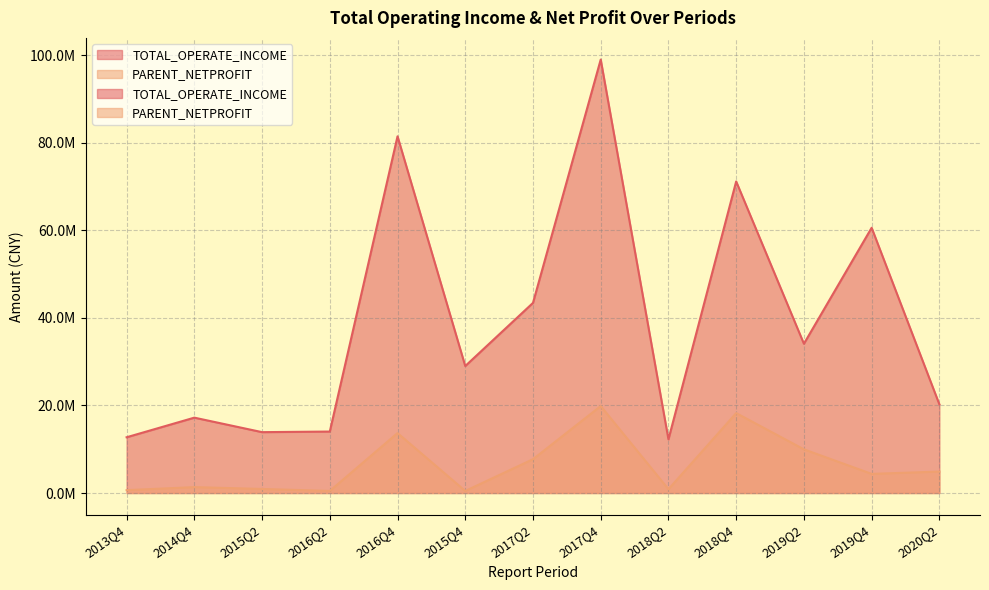

Read the PARENT_NETPROFIT value at 2020Q2.

4900678.7